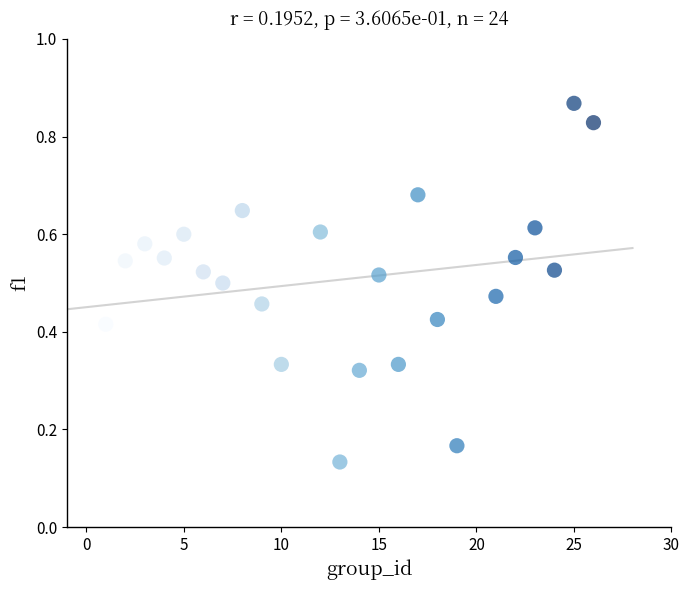

What is the range of X values (max minus min)?

25.0